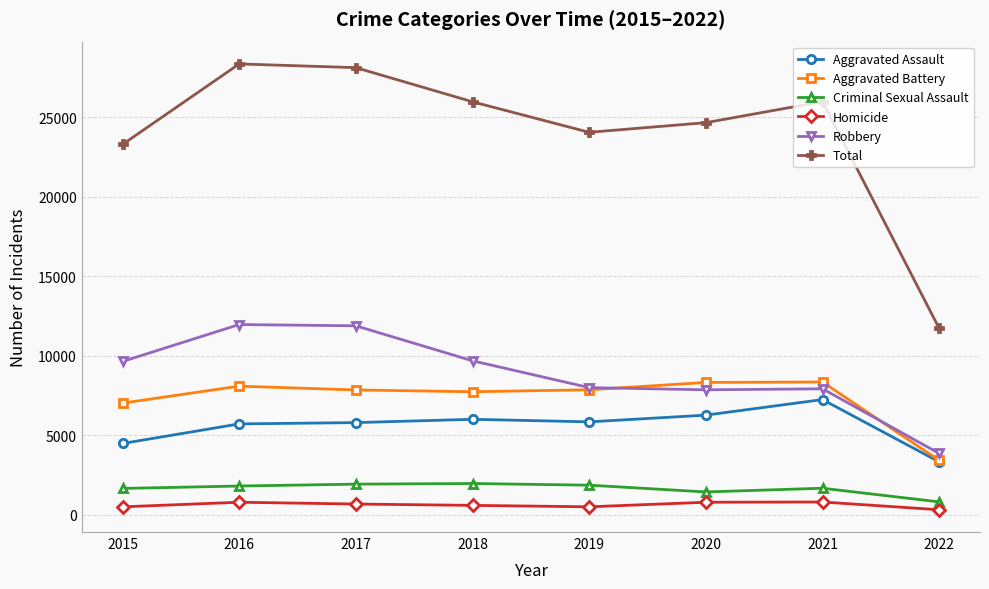

What is the highest value of the Aggravated Battery series?

8348